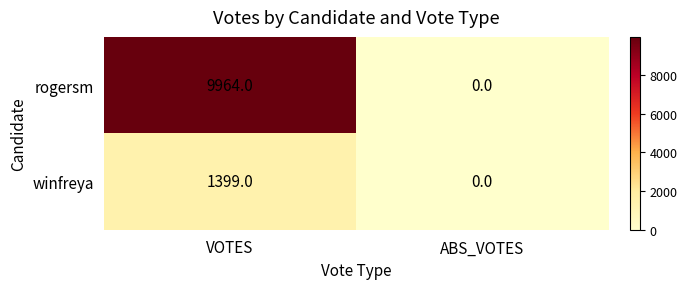

Reading left to right, list all the values displayed in this chart.

rogersm: 9964	0
winfreya: 1399	0